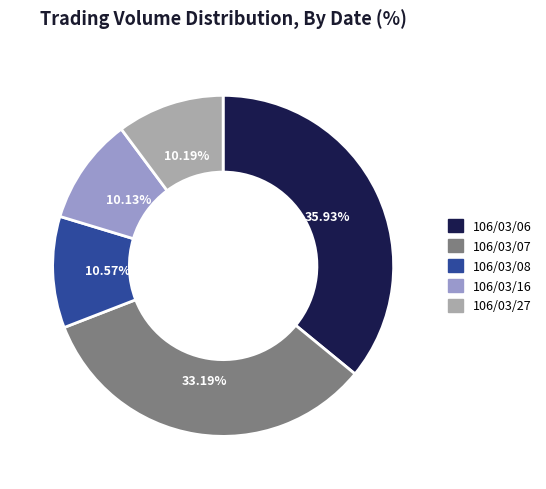

What percentage do 106/03/07 and 106/03/27 together represent?

43.4%